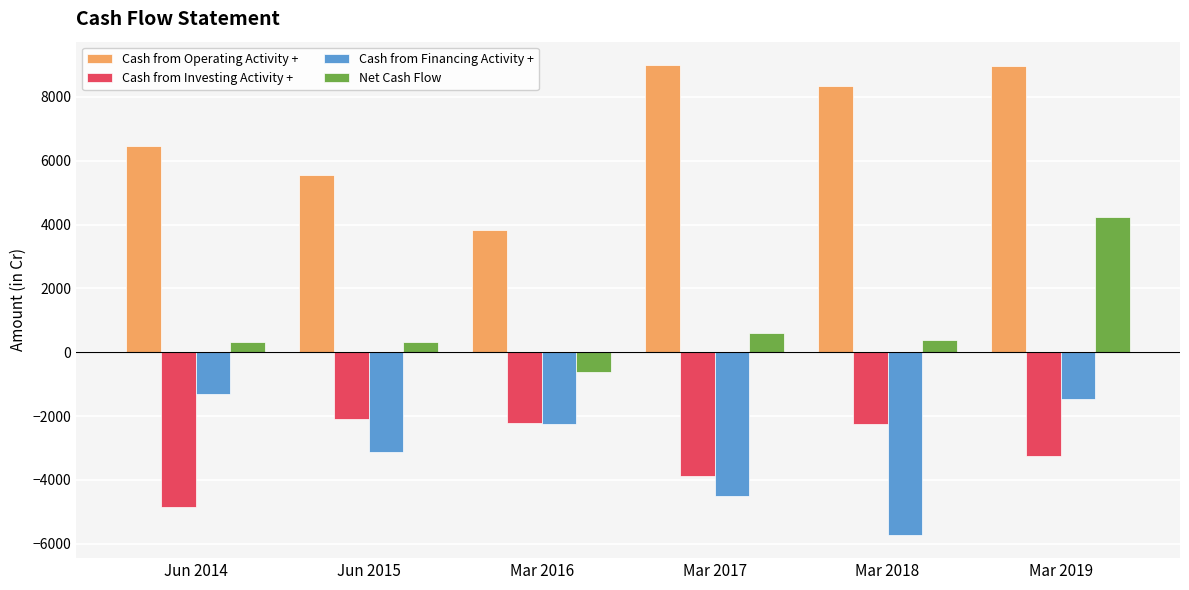

Which series has the largest total across all categories?

Cash from Operating Activity +